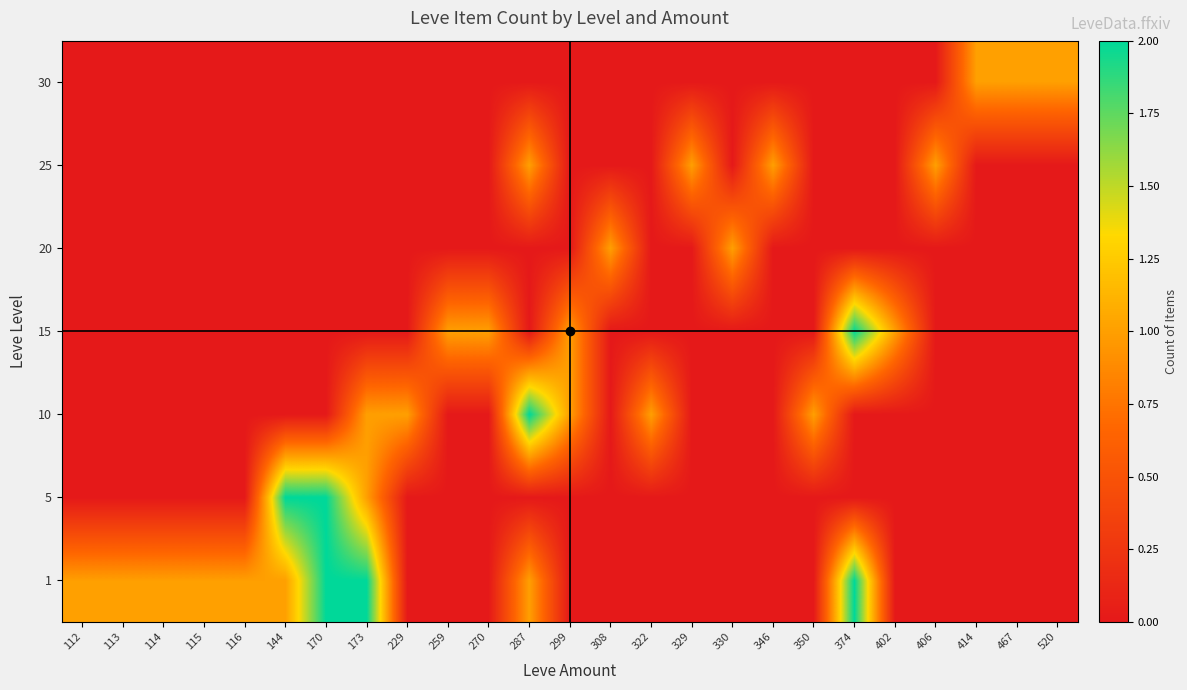

How many data points does each series have?

25